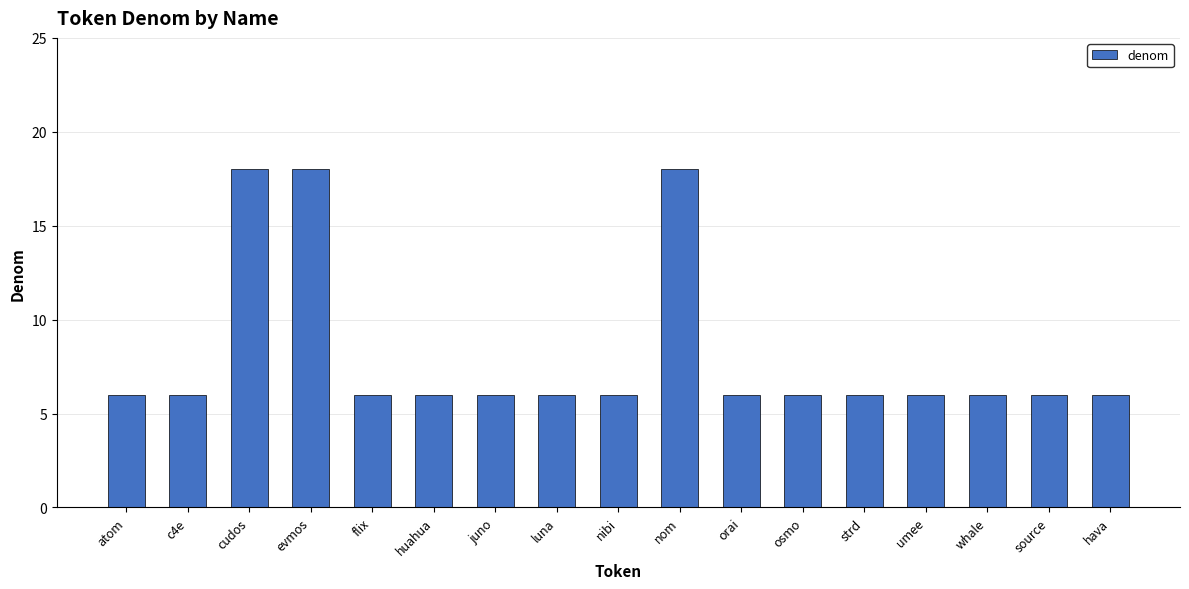

What is the greatest value displayed?

18